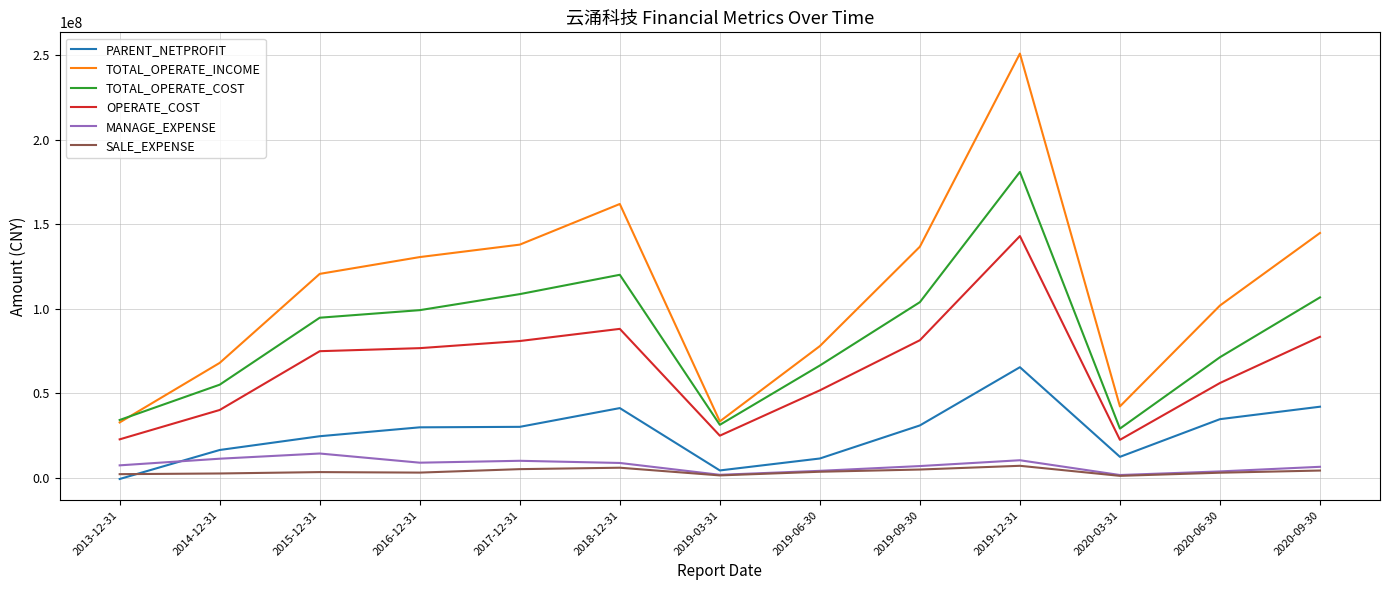

At which label does TOTAL_OPERATE_INCOME reach its peak?

2019-12-31